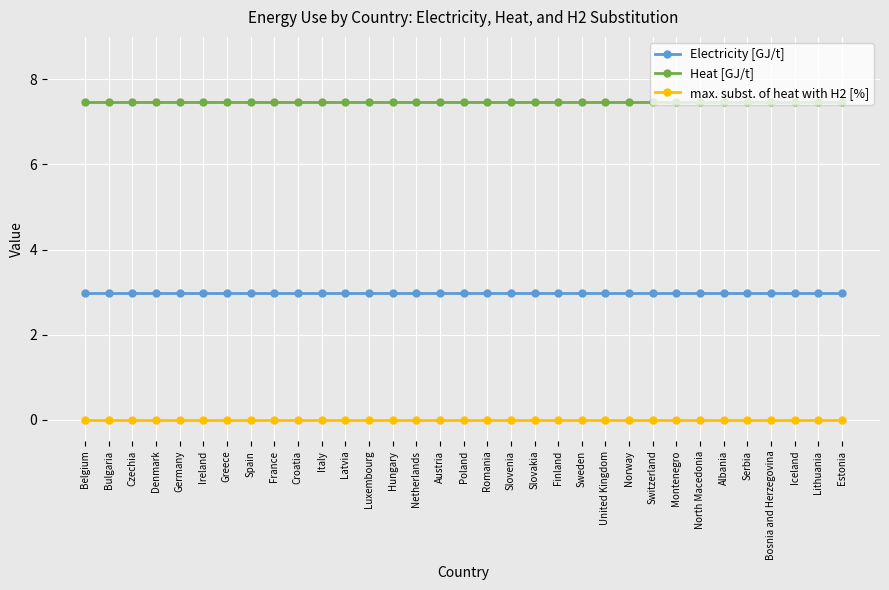

What position from the right is United Kingdom?

11